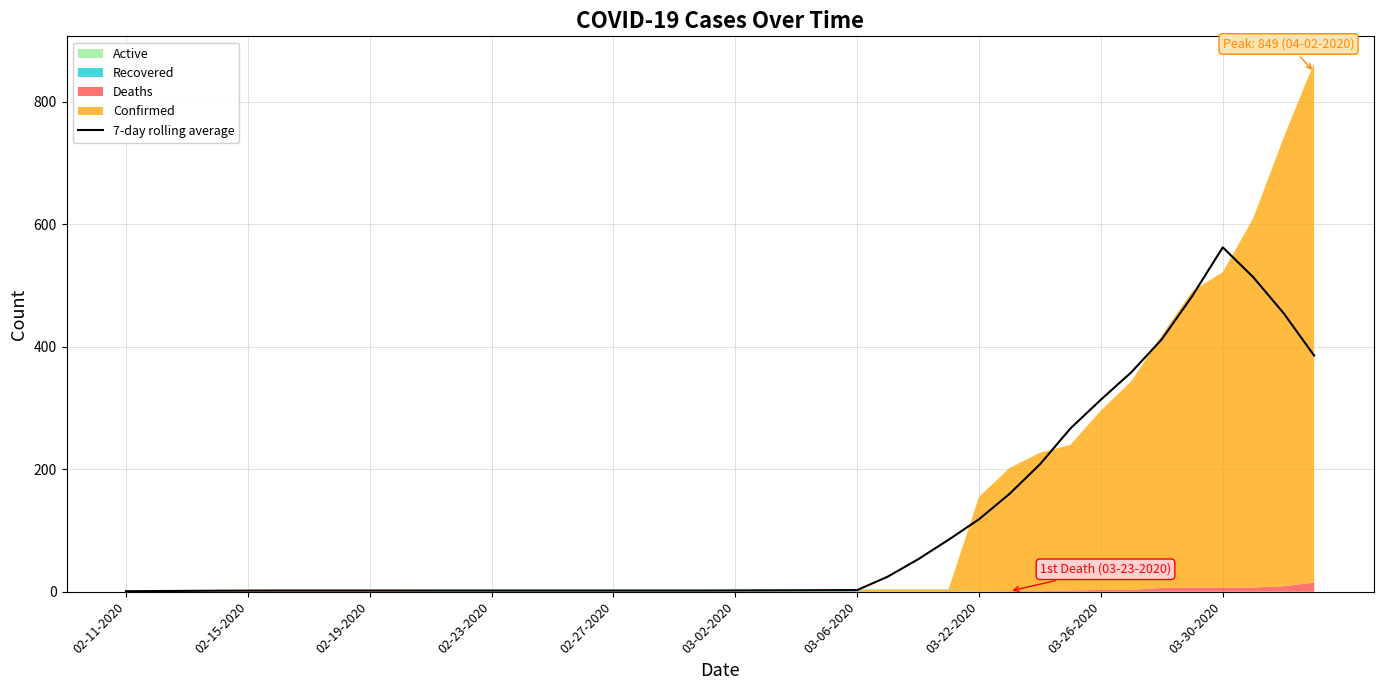

What is the average value?

111.2